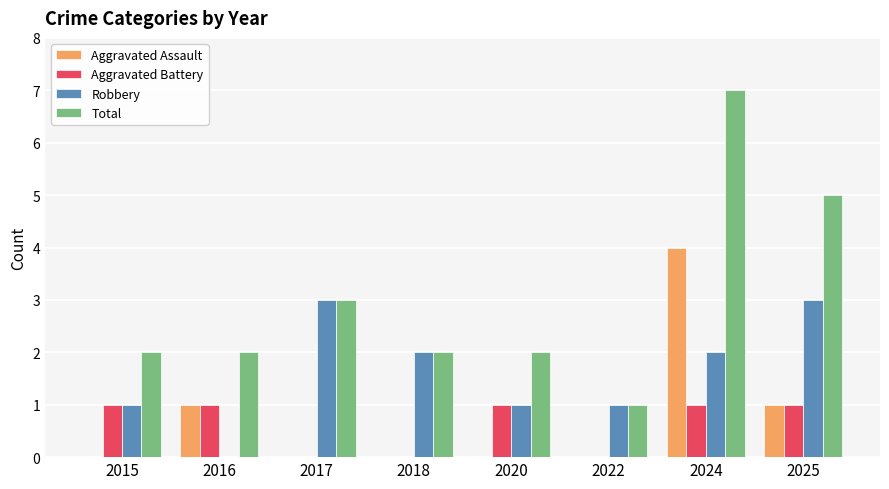

What are all the series names shown in the legend?

Aggravated Assault, Aggravated Battery, Robbery, Total